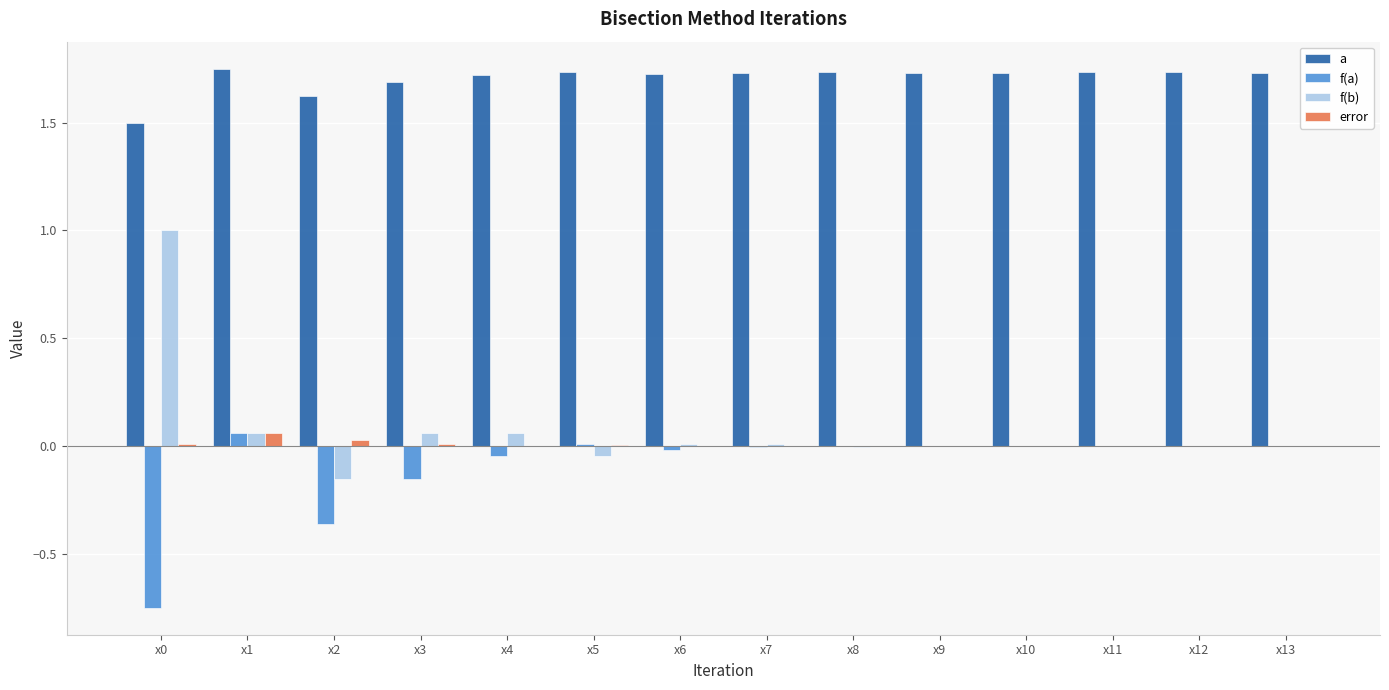

How many groups of bars are there?

14